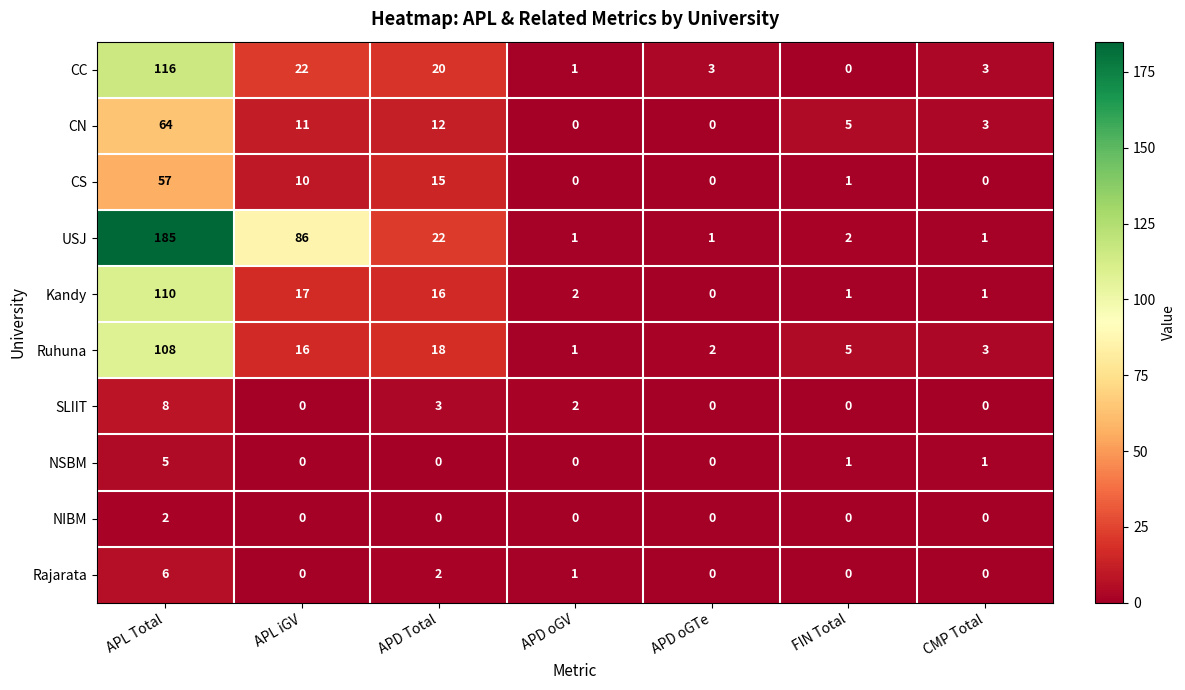

At which category is the sum across all series the highest?

APL Total